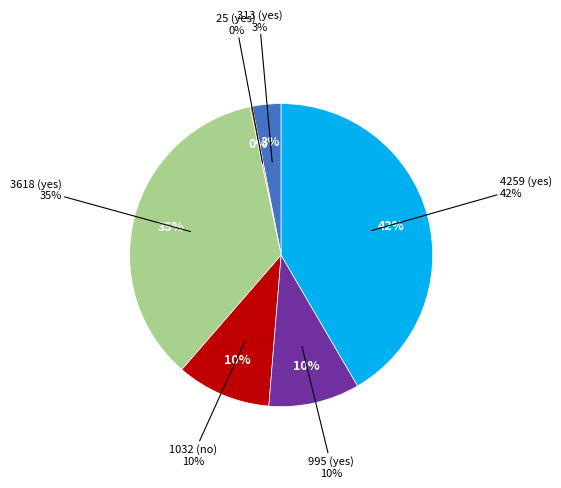

Does 4259 (yes) account for over 50% of the chart?

No